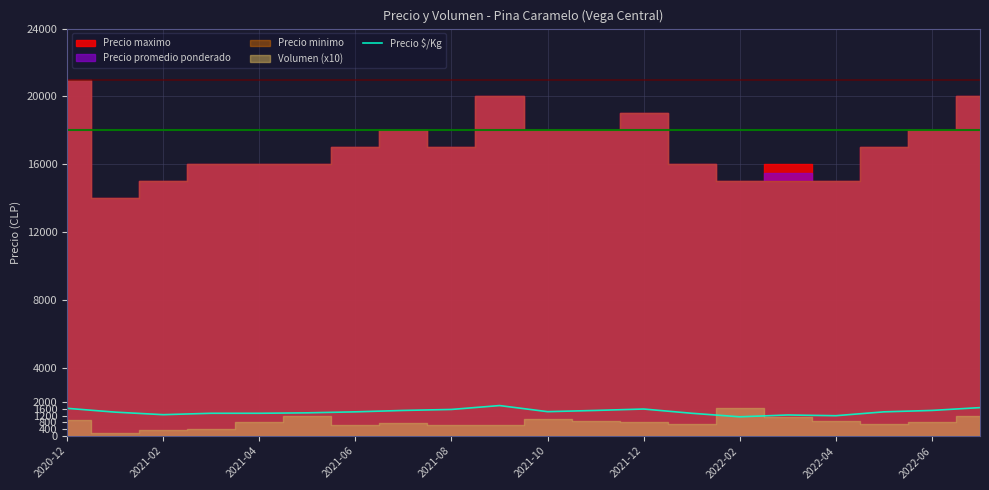

What is the average value?

1427